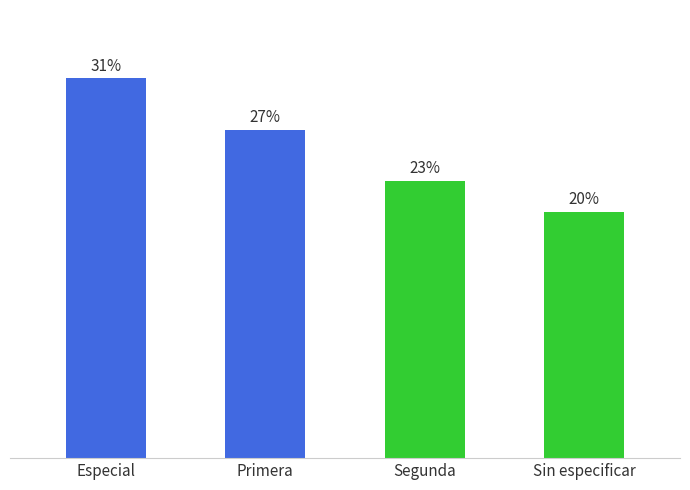

Which category has the lowest value across all series?

Sin especificar